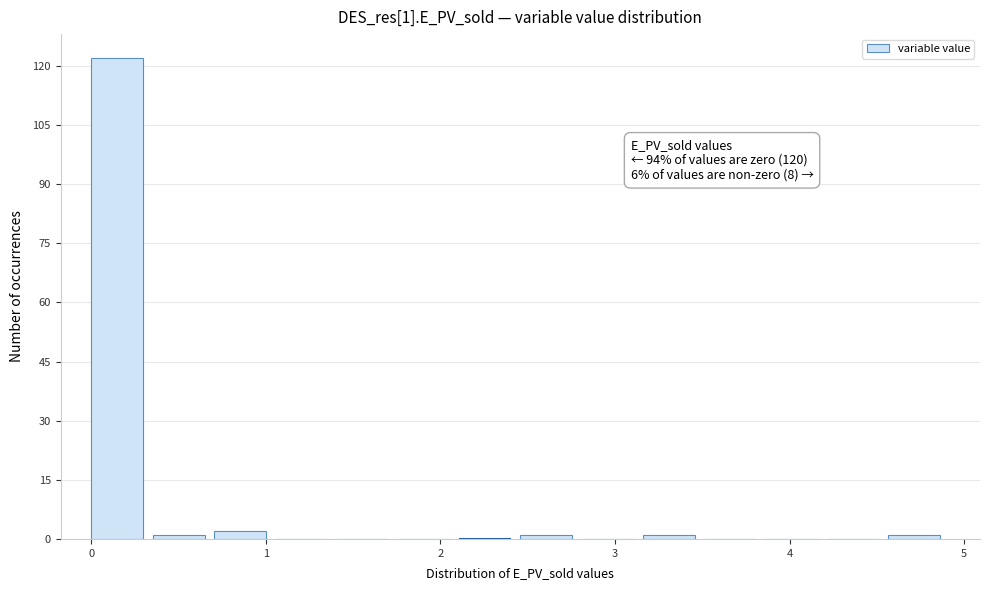

Read against the x-axis, roughly where is the centre of the tallest bar?

0.1